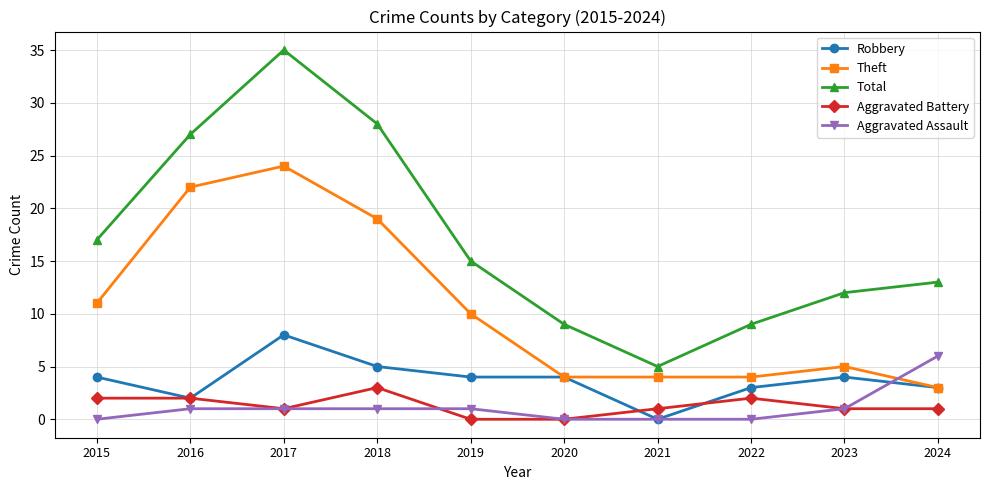

What is the sum of all Theft values?

106